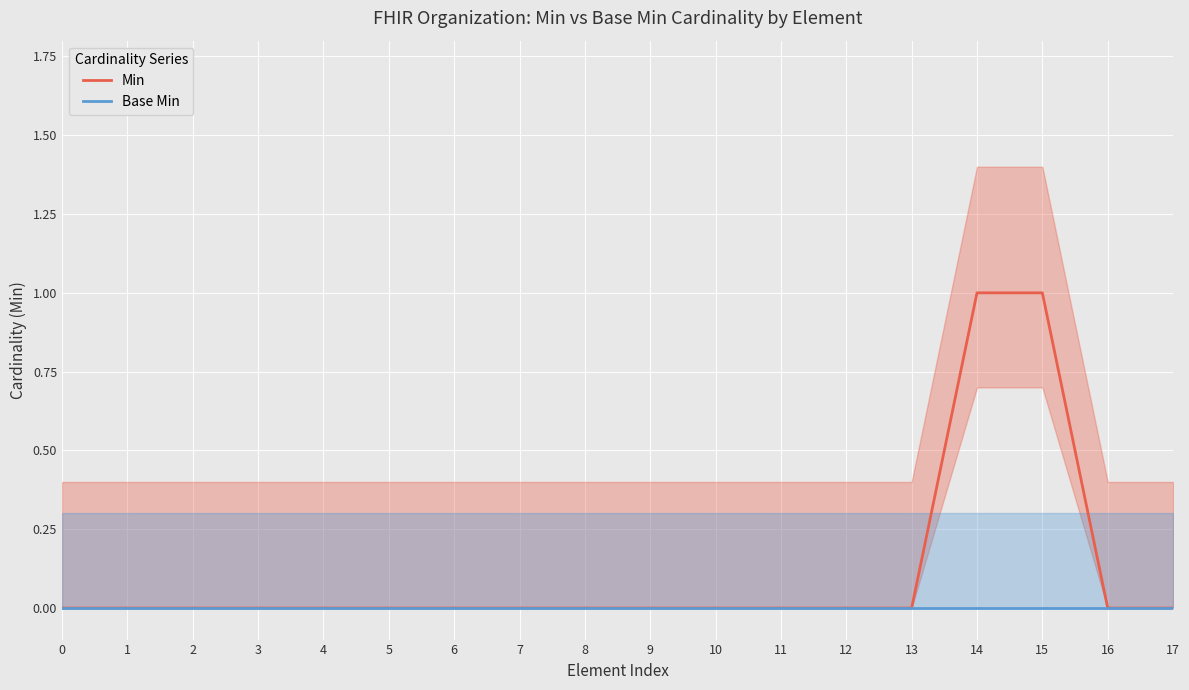

At how many categories does at least one series exceed 0?

2